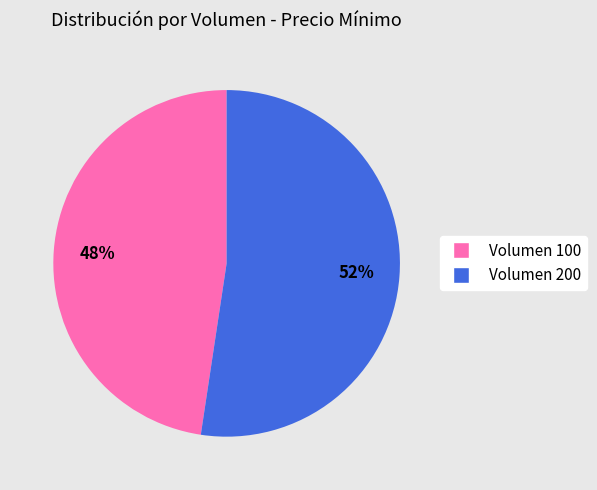

To the nearest percent, what is the average slice percentage?

50%